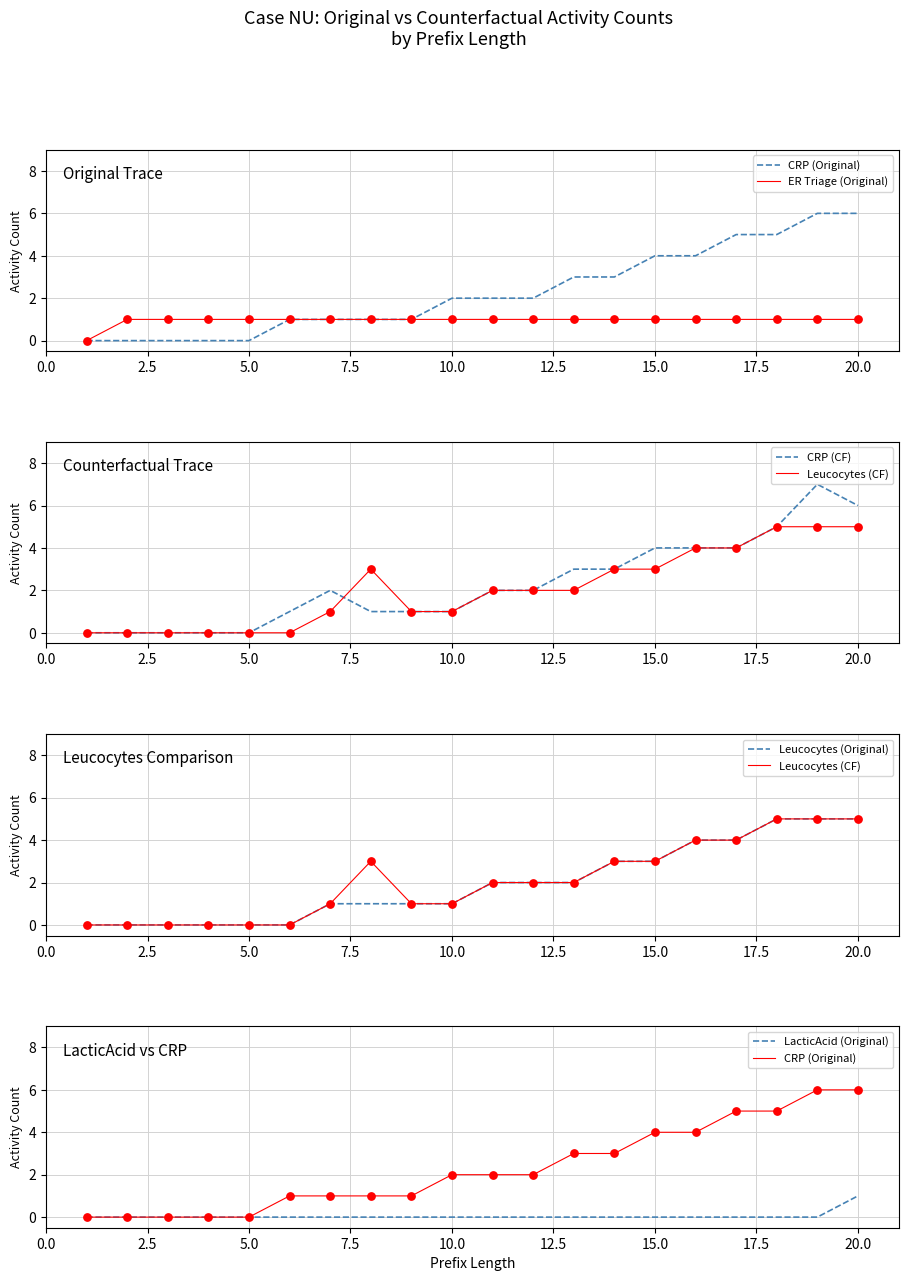

What is the total value across all series at 2.5?

1